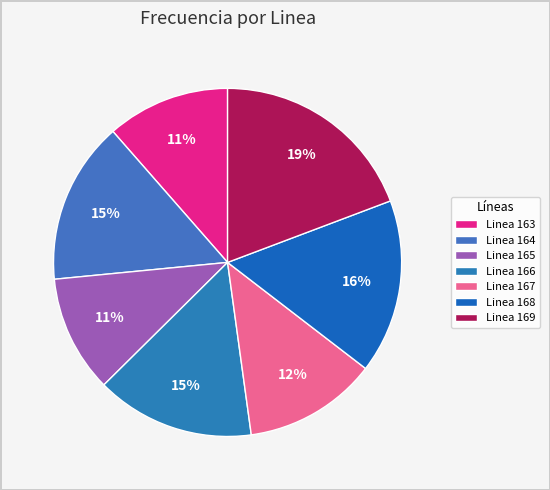

Combined, do Linea 167 and Linea 168 account for over 50%?

No